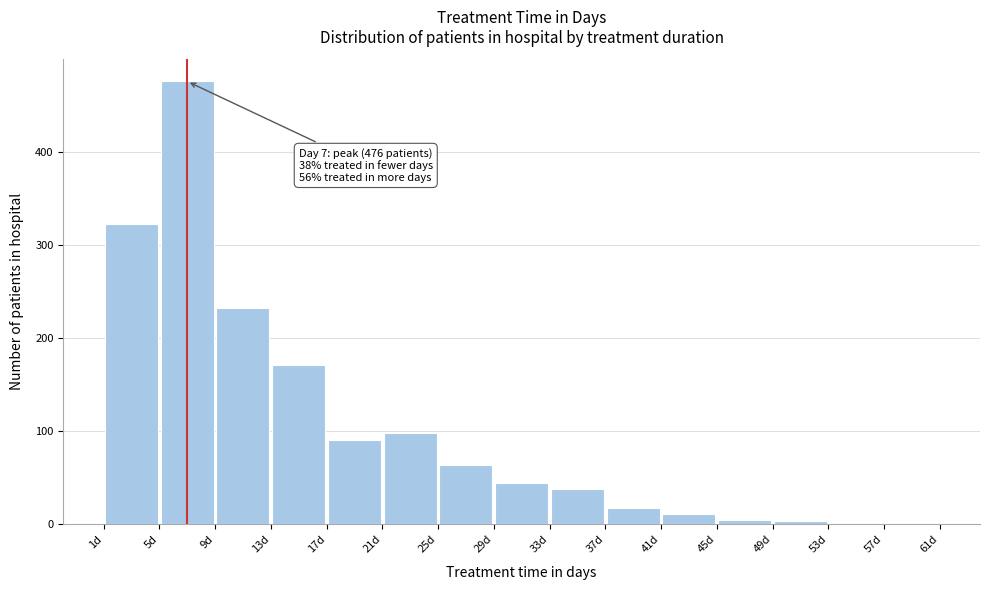

Which range on the x-axis has the tallest bar?

5 to 9